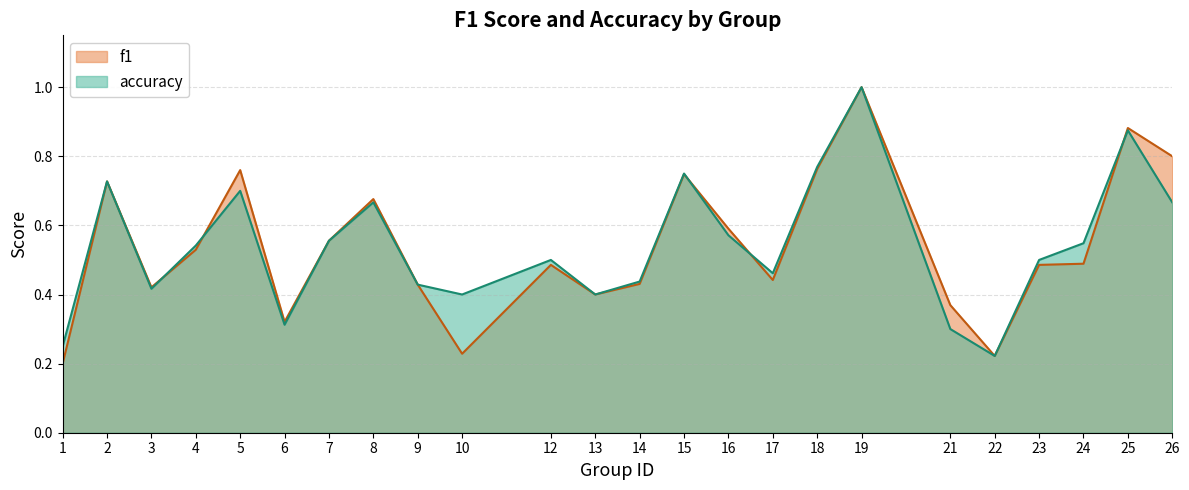

Reading left to right, transcribe all the data shown in this chart.

f1: 0.2	0.7	0.4	0.5	0.8	0.3	0.6	0.7	0.4	0.2	0.5	0.4	0.4	0.7	0.6	0.4	0.8	1.0	0.4	0.2	0.5	0.5	0.9	0.8
accuracy: 0.2	0.7	0.4	0.5	0.7	0.3	0.6	0.7	0.4	0.4	0.5	0.4	0.4	0.8	0.6	0.5	0.8	1.0	0.3	0.2	0.5	0.5	0.9	0.7